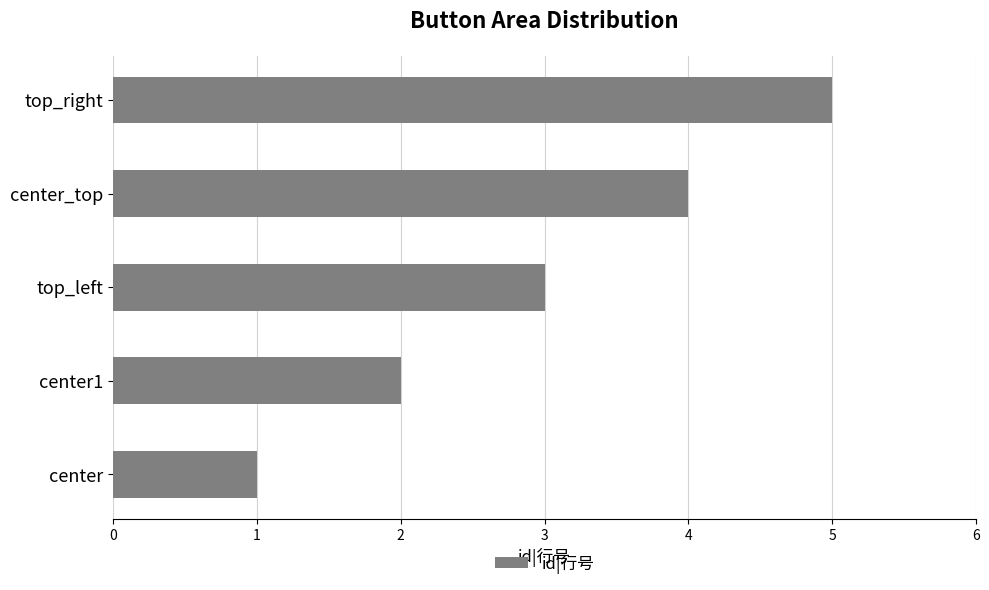

What value does the data have at top_right?

5